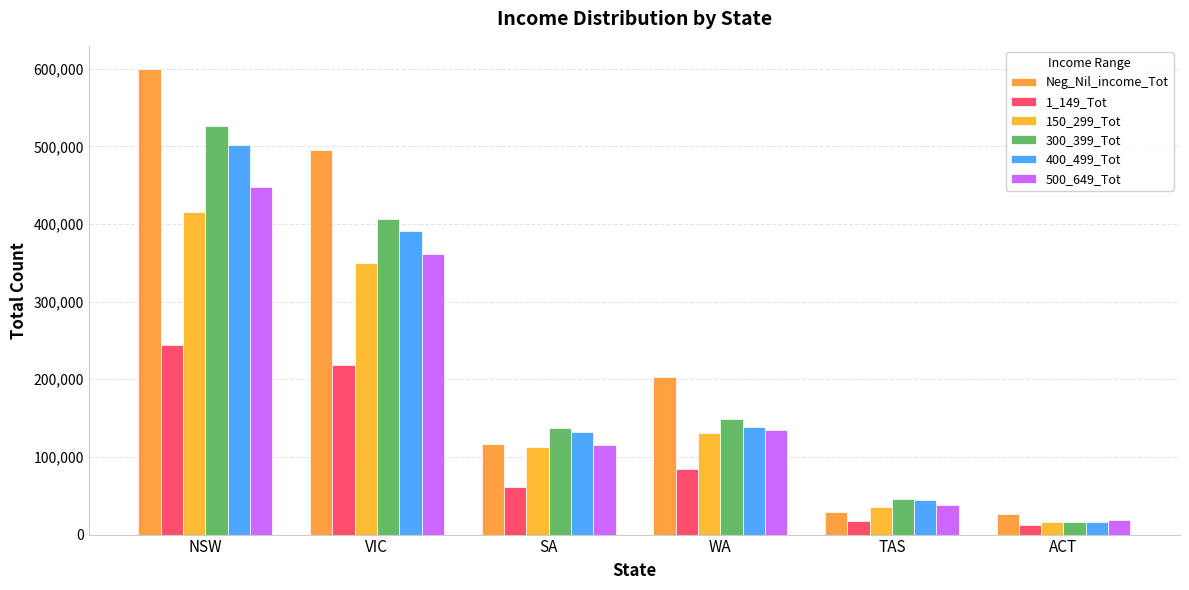

Reading right to left, transcribe all the data shown in this chart.

Neg_Nil_income_Tot: ACT=26635	TAS=29303	WA=202459	SA=117048	VIC=495051	NSW=599417
1_149_Tot: ACT=12847	TAS=17693	WA=84677	SA=61692	VIC=218512	NSW=243661
150_299_Tot: ACT=16292	TAS=35659	WA=130575	SA=113318	VIC=349961	NSW=415484
300_399_Tot: ACT=15978	TAS=46144	WA=148304	SA=137711	VIC=406881	NSW=526572
400_499_Tot: ACT=16802	TAS=44525	WA=138999	SA=131788	VIC=391301	NSW=501689
500_649_Tot: ACT=18281	TAS=38177	WA=134143	SA=115300	VIC=360829	NSW=448013